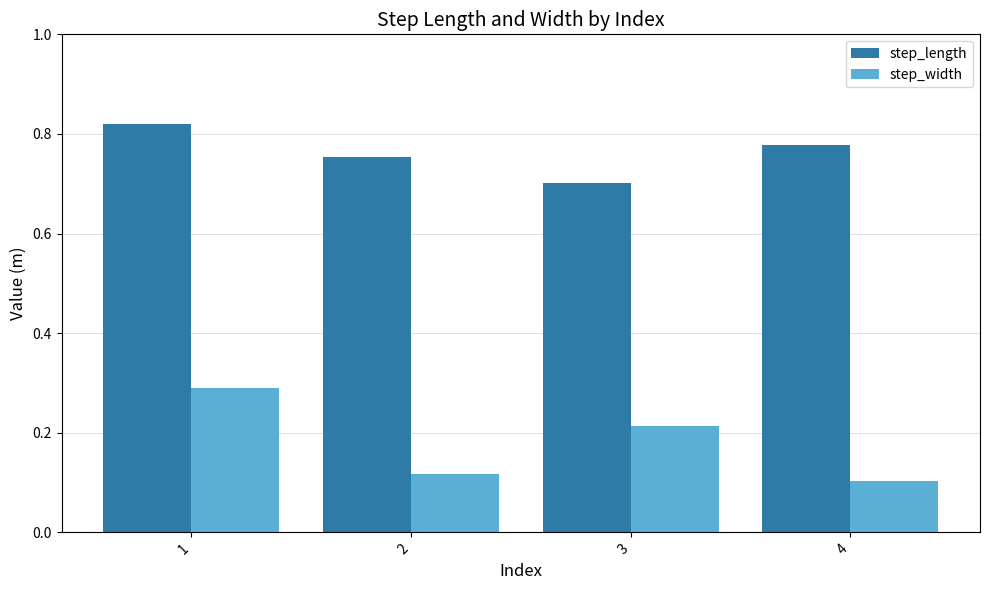

What is the sum of the step_length values at 4 and 2?

1.5